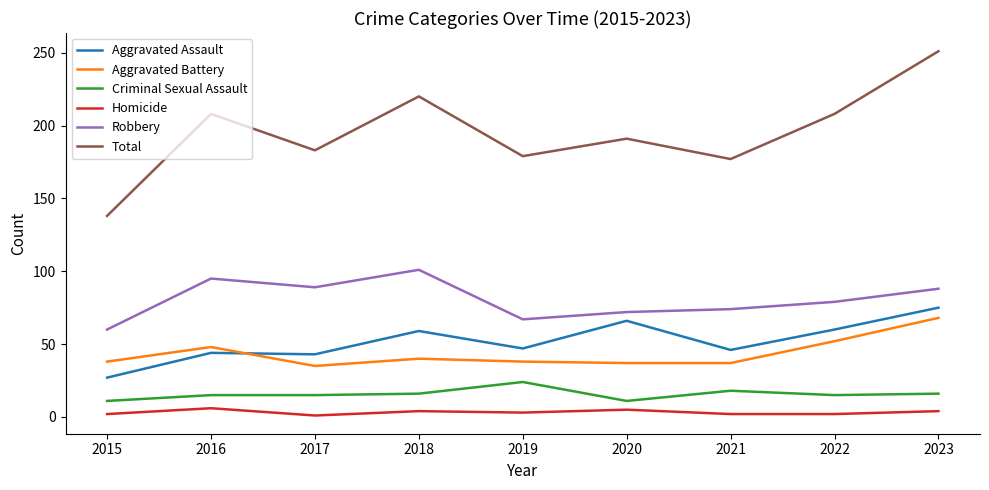

Which series has the widest spread of values?

Total